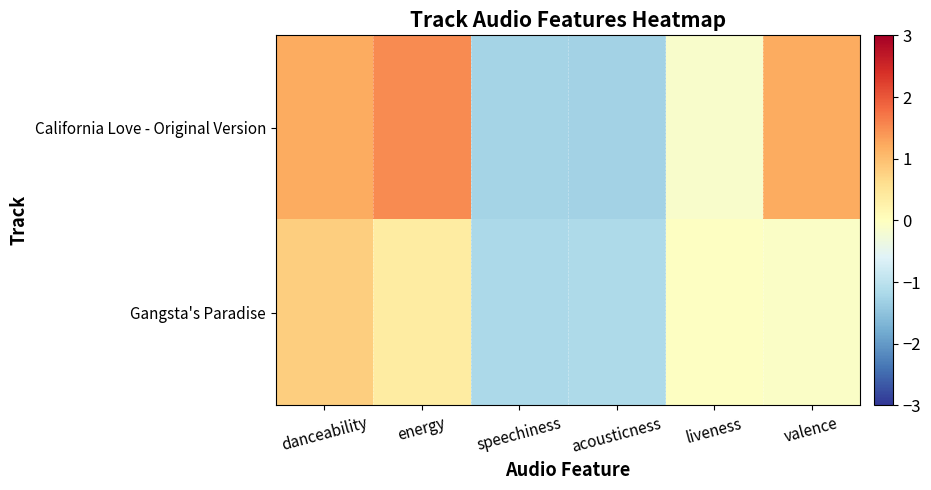

Which series has the largest range (max minus min)?

California Love - Original Version